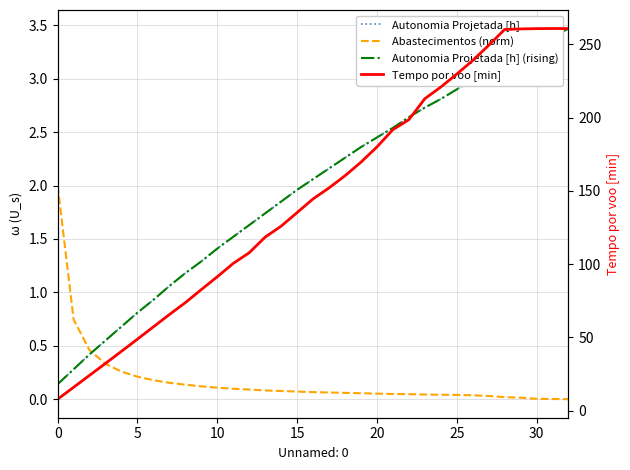

Read the Autonomia Projetada [h] (rising) value at 31.

3.4